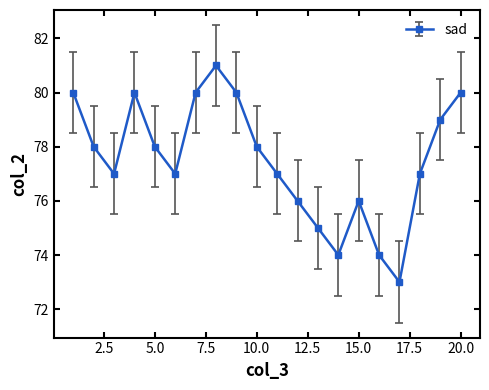

How many interior local valleys (lower than both neighbors) does the data have?

4